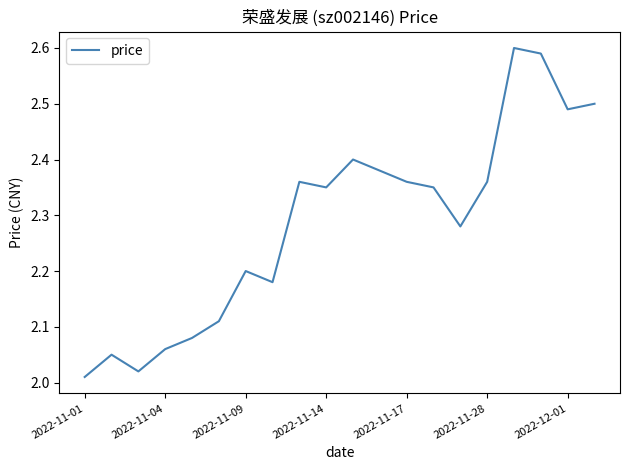

What is the difference between the maximum and minimum values?

0.6